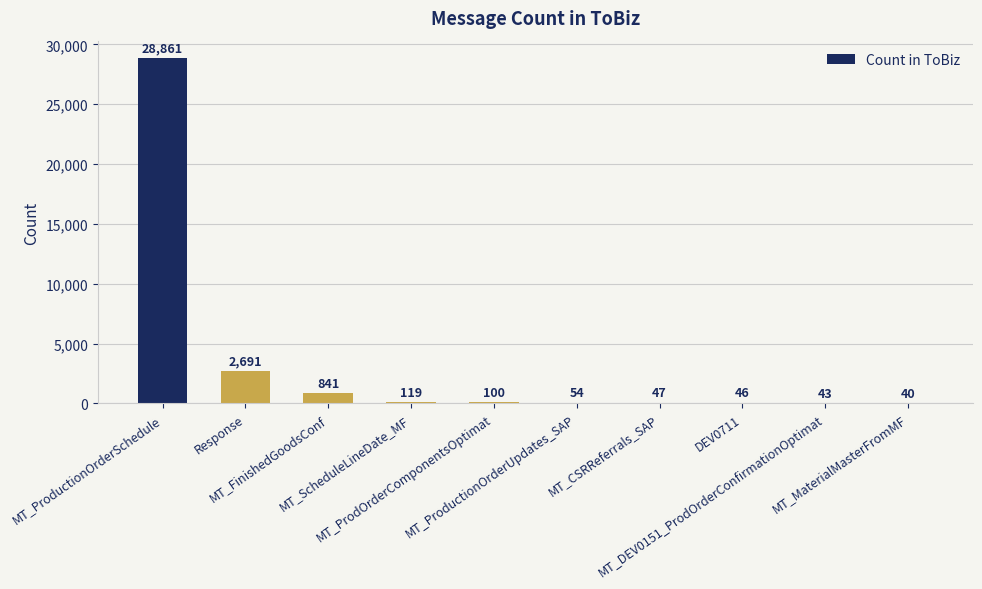

What is the sum of all values?

32842